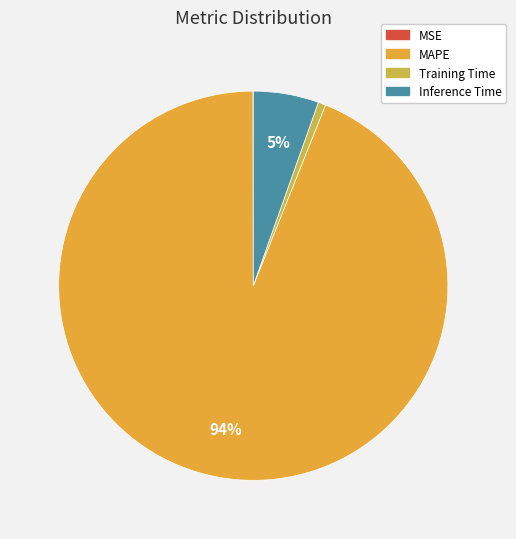

Combined, do Inference Time and MAPE account for over 50%?

Yes